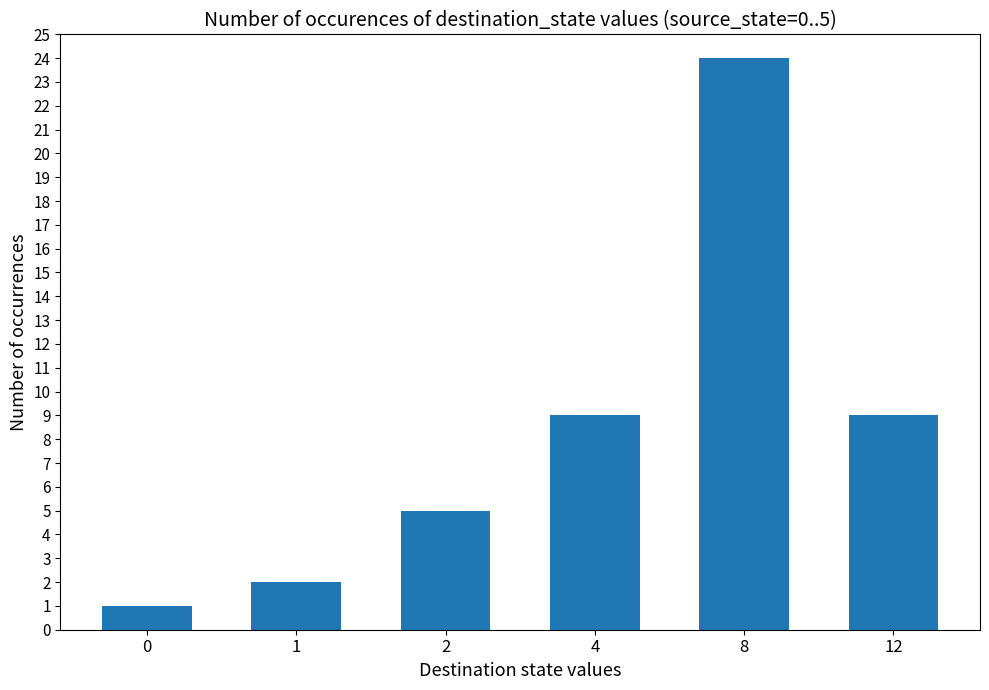

The value at 2 is 5. True or false?

True